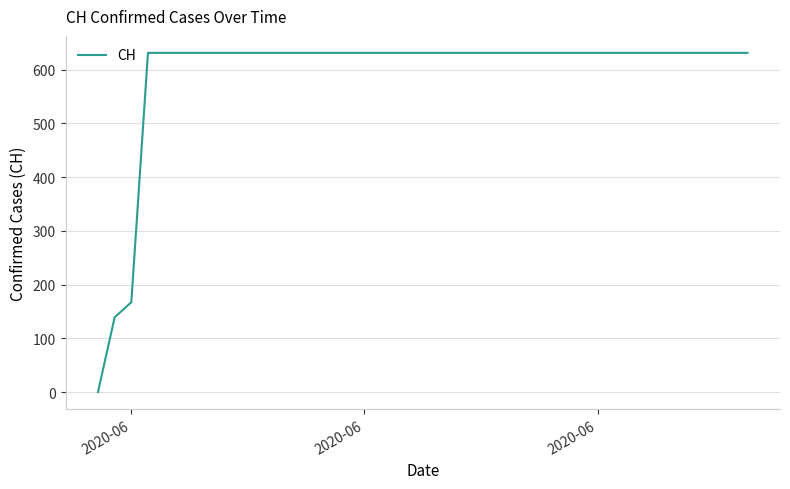

What is the sum of all values?

23653